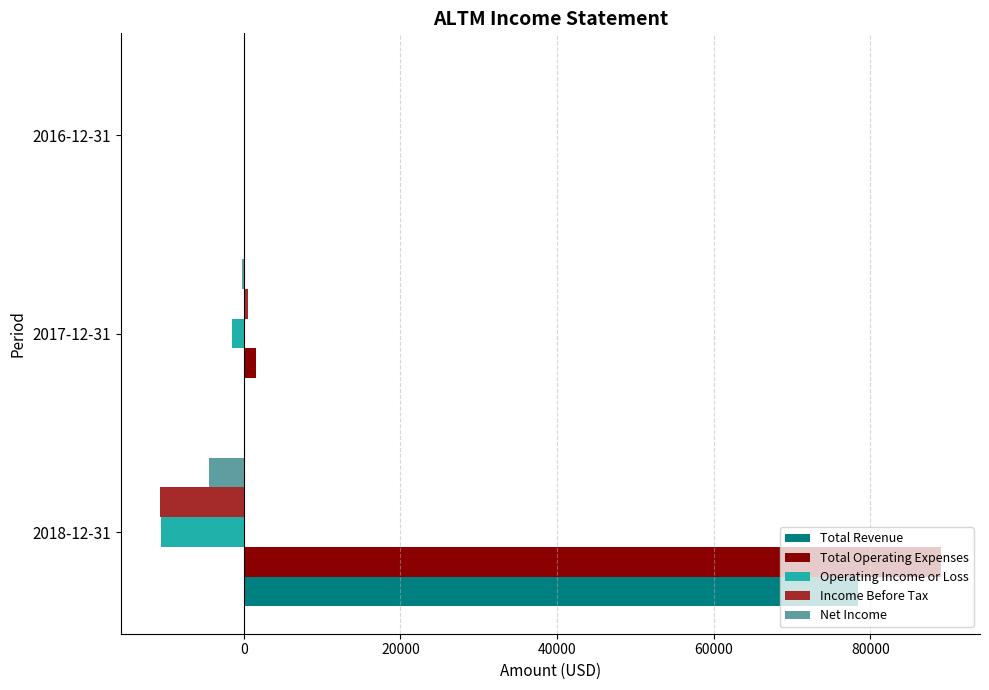

Where is Total Operating Expenses nearest to the value 44500?

2017-12-31